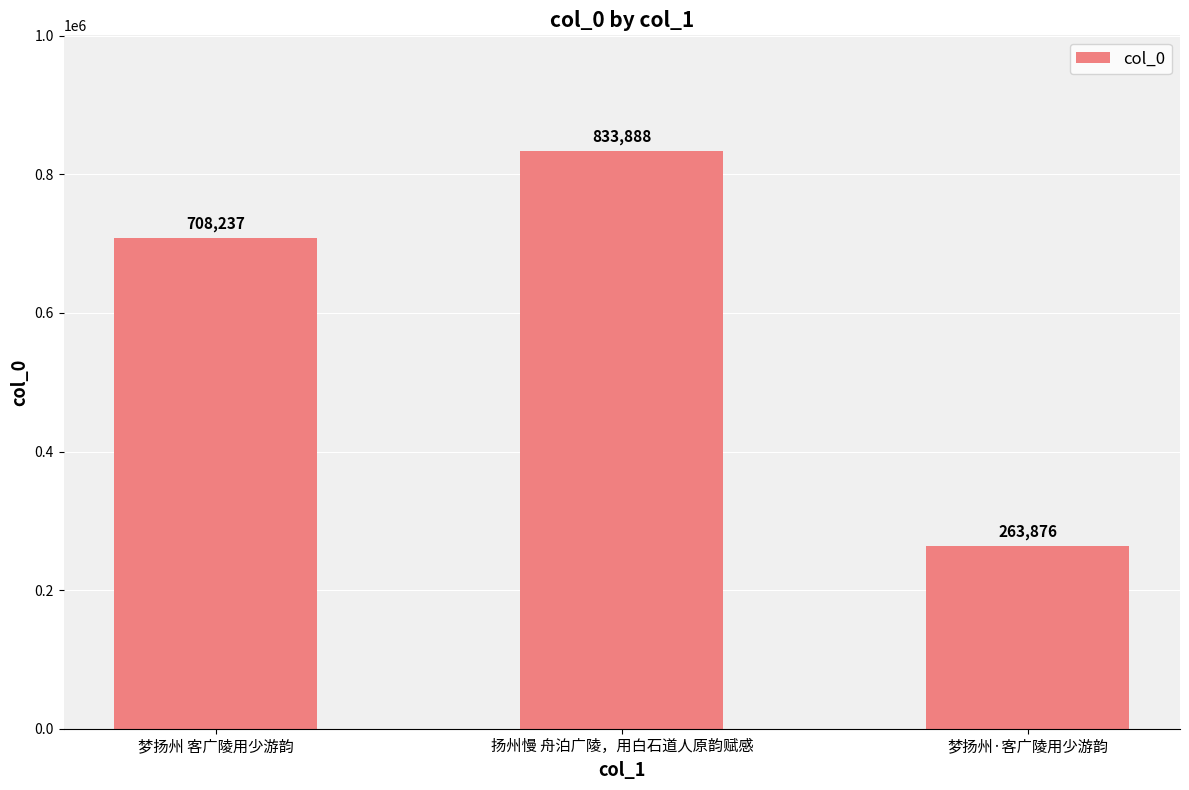

Count the number of data series in this chart.

1